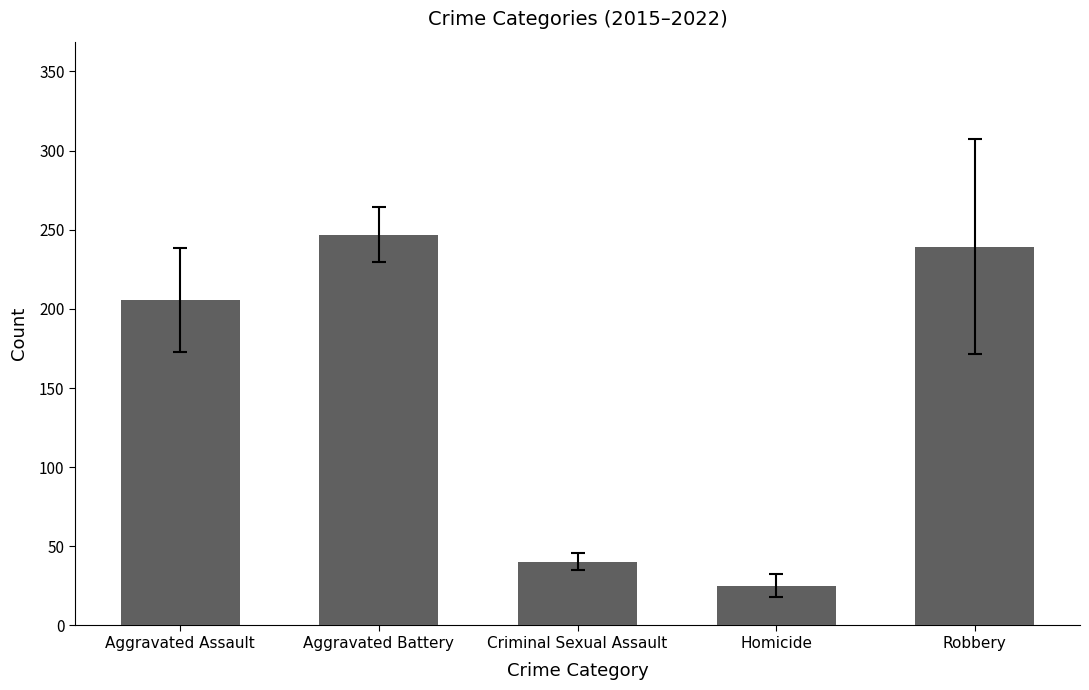

What is the label of the 3rd bar from the right?

Criminal Sexual Assault